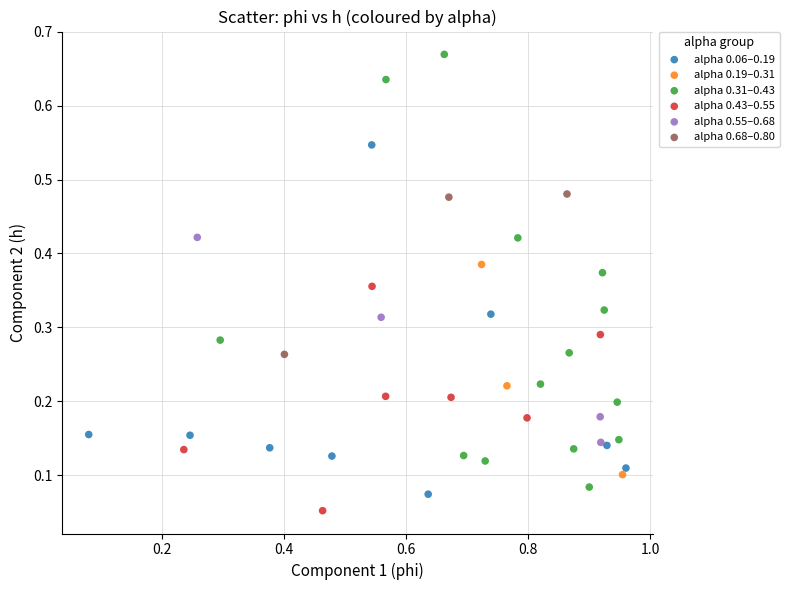

Which series reaches the minimum Y coordinate?

alpha 0.43–0.55